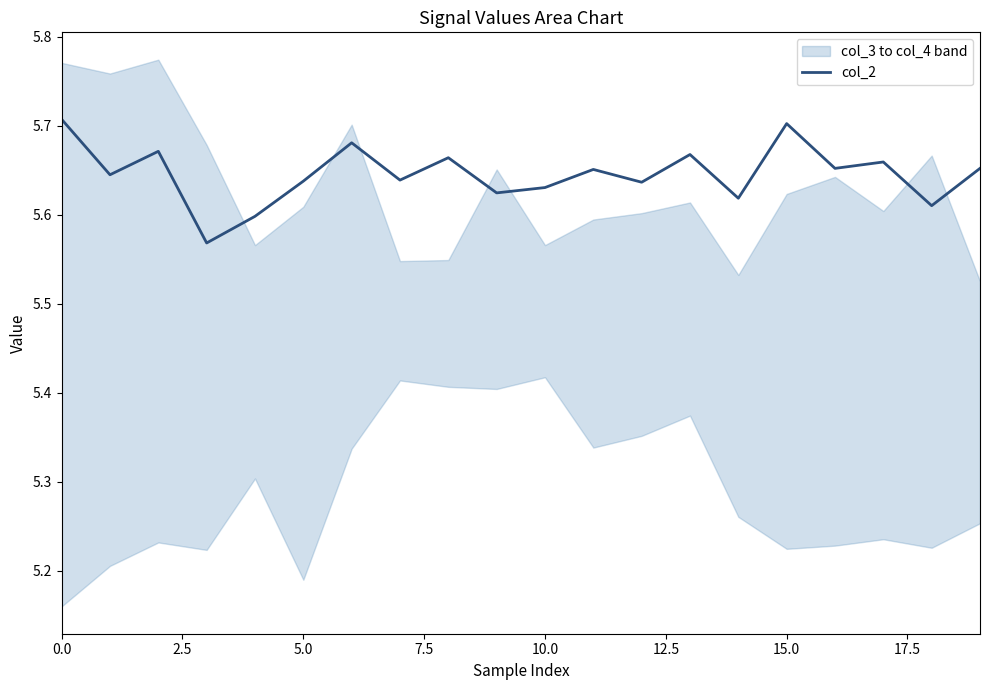

Is it true that col_2 equals 9.3 at 5.0?

False